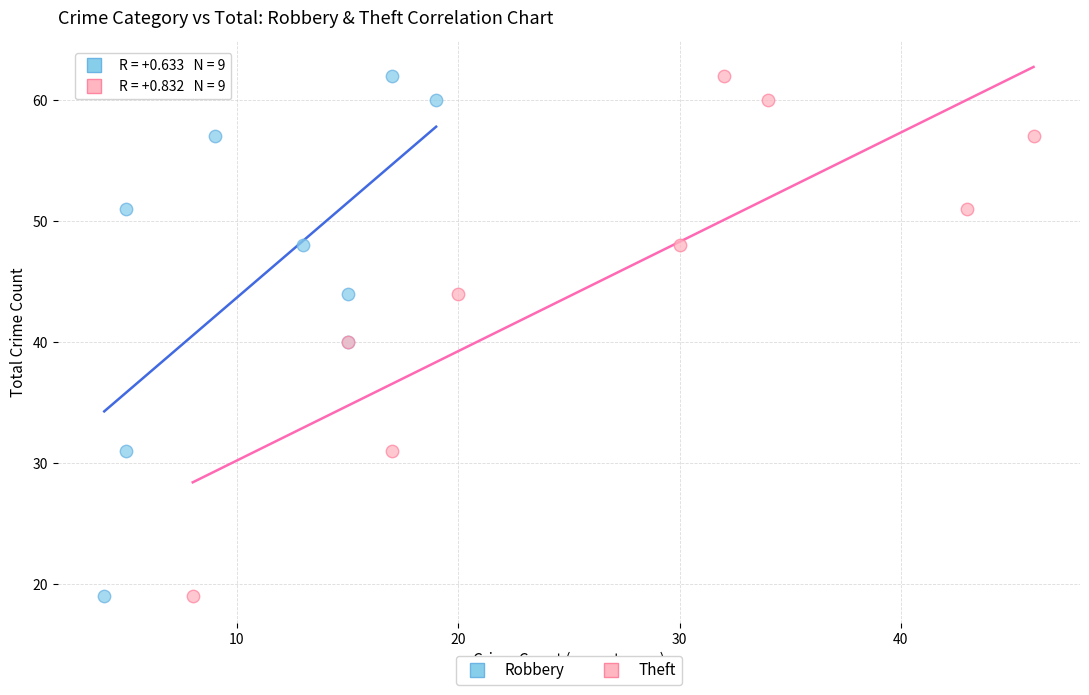

What are all the series names shown in the legend?

Robbery, Theft